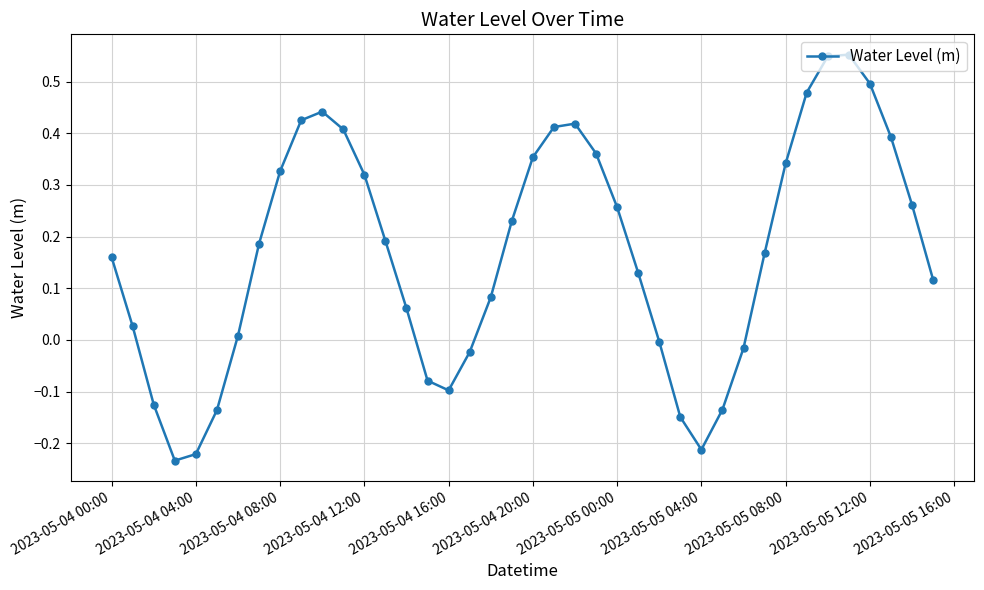

True or false: the data has more than 0 interior local peaks.

True